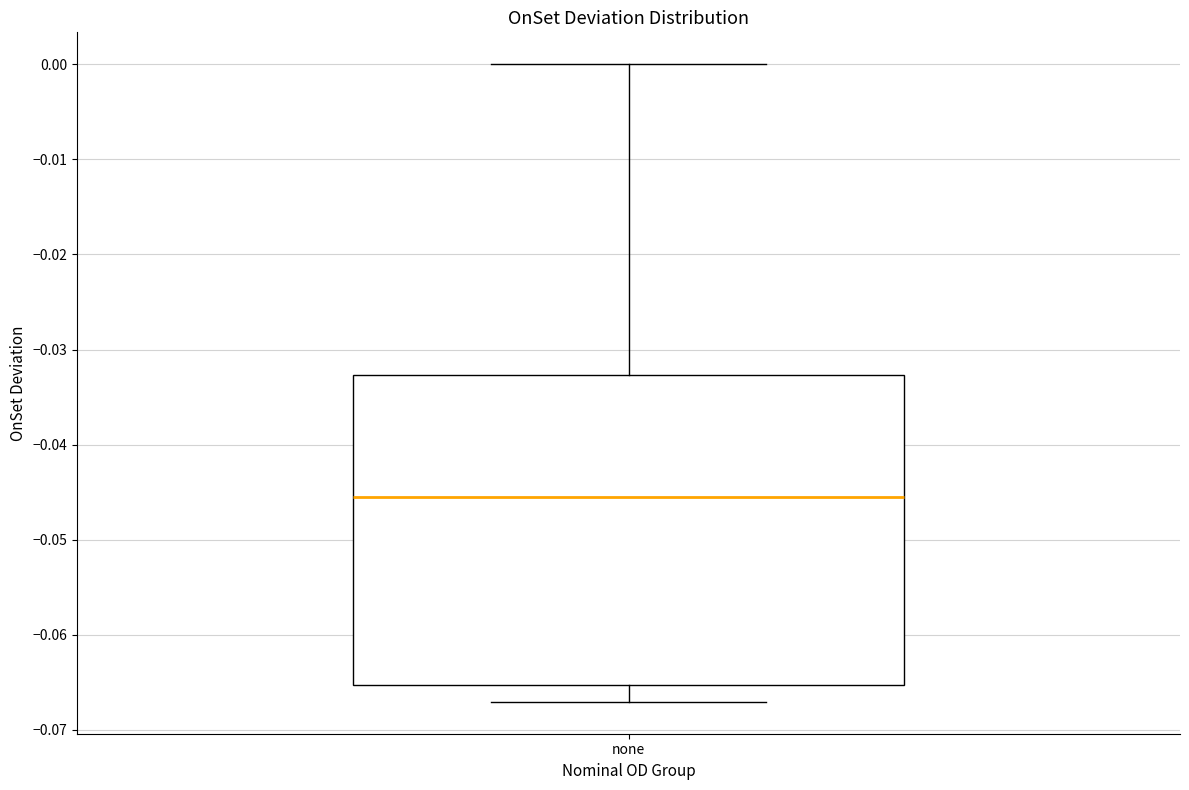

Transcribe this box plot: give where the median line is, the range the box spans, and where the two whiskers end, as read against the y-axis. The values are not printed on the chart, so give them approximately, as read against the axis.

median -0.046, box -0.065 to -0.033, whiskers -0.067 to 0.000